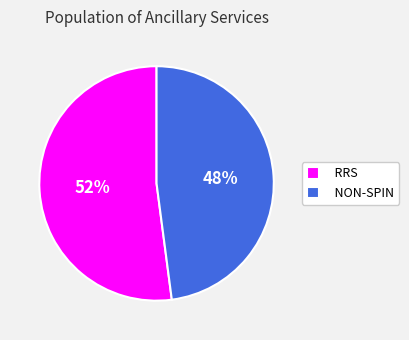

Does RRS account for over 50% of the chart?

Yes